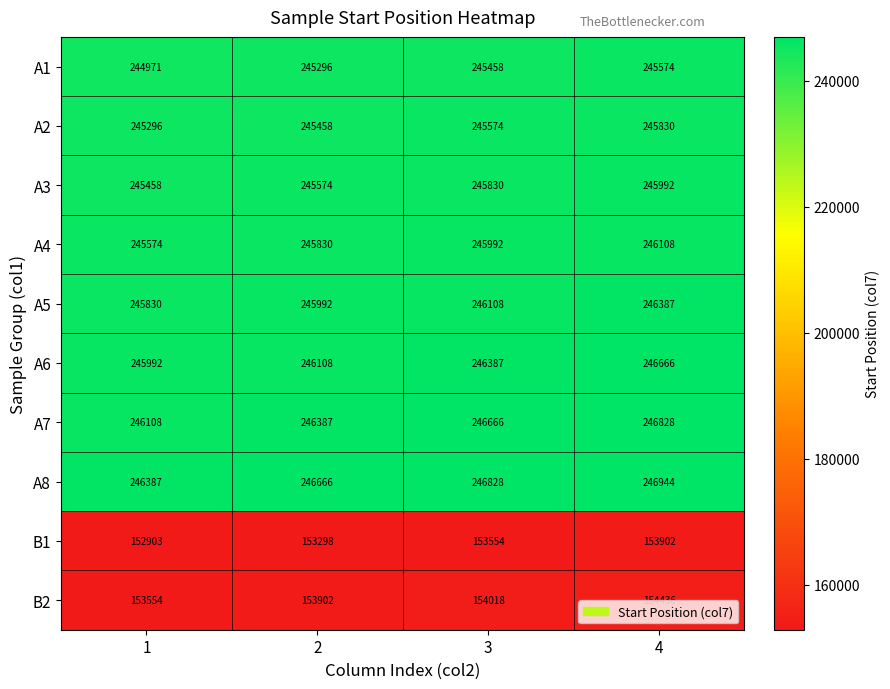

List the labels in order of A1 value, largest first.

4, 3, 2, 1